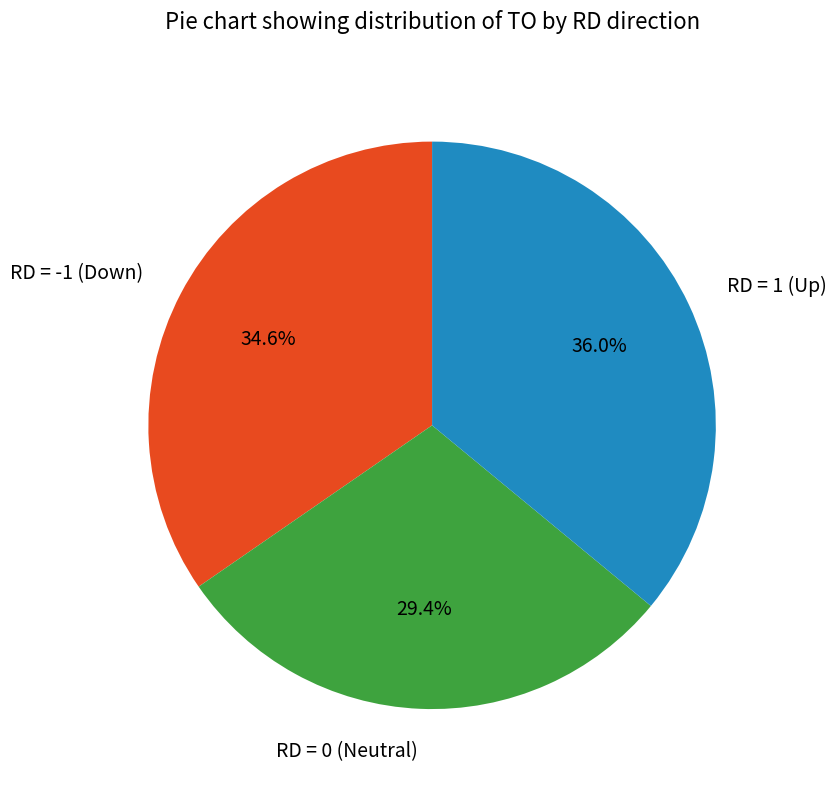

Is there a majority slice in this chart?

No